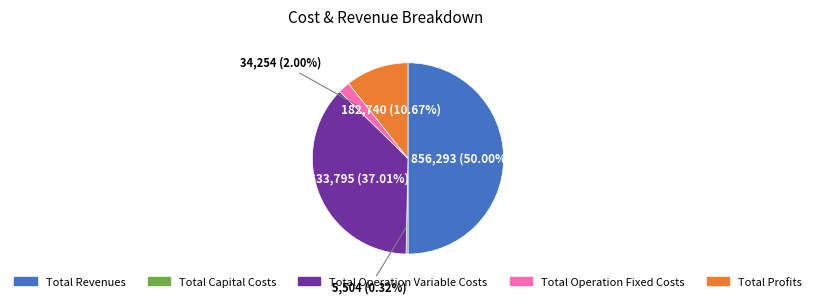

What percentage is the Total Profits slice, to the nearest percent?

11%